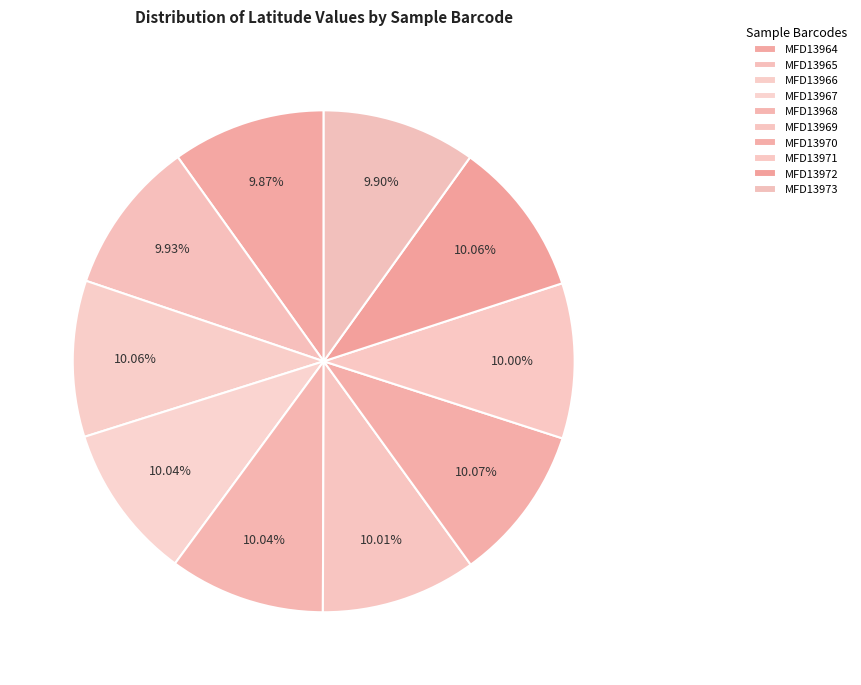

What percentage is NOT represented by MFD13973?

90.1%